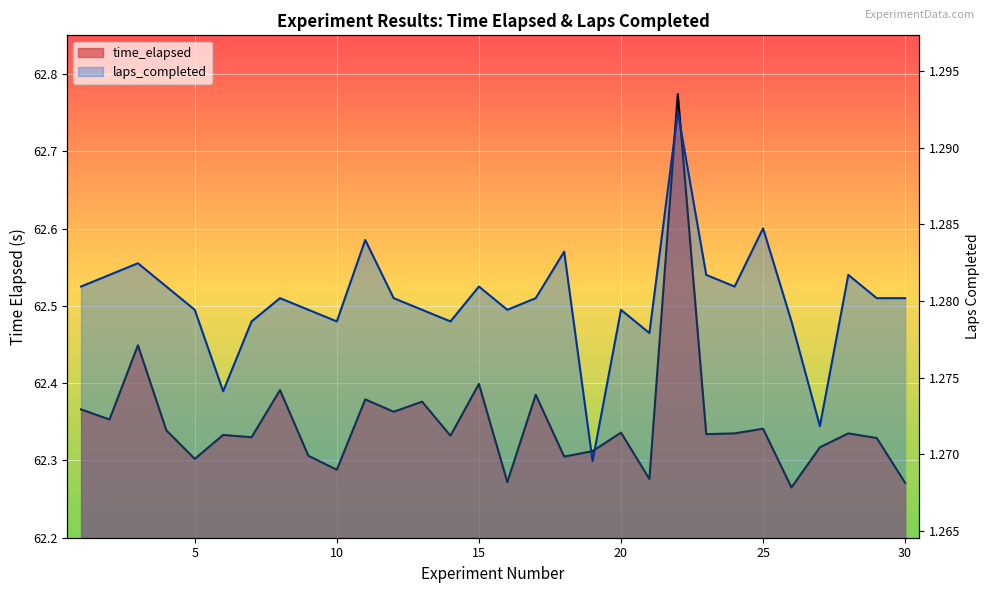

Between 30 and 24, which is larger?

24